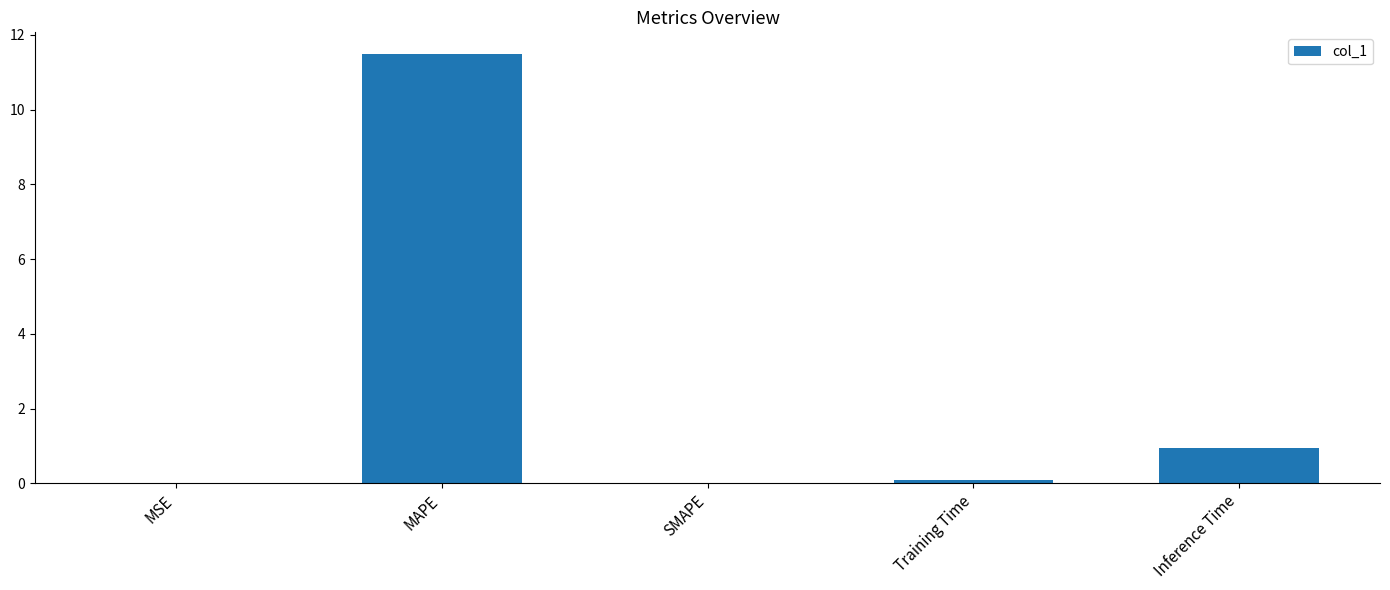

Where is the data nearest to the value 5?

Inference Time